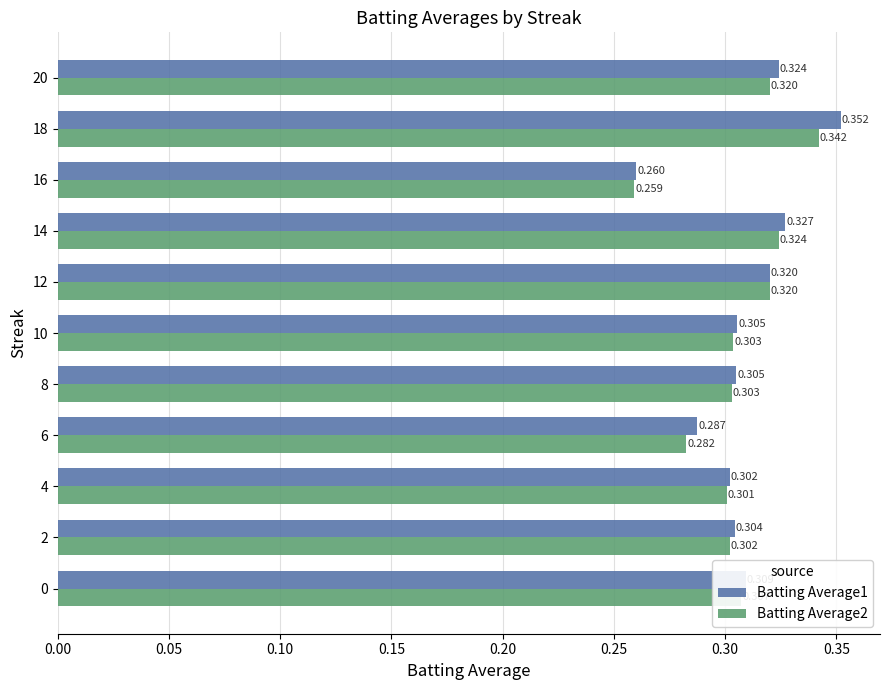

Which series has the largest range (max minus min)?

Batting Average1